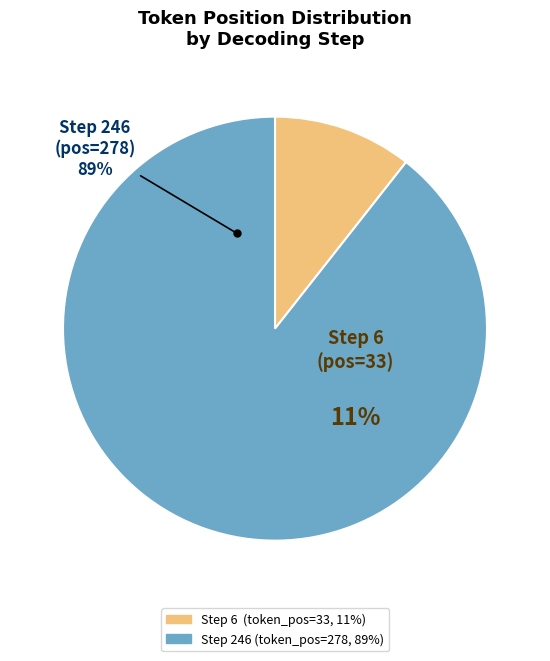

Which category accounts for the majority?

Step 246 (token_pos=278)